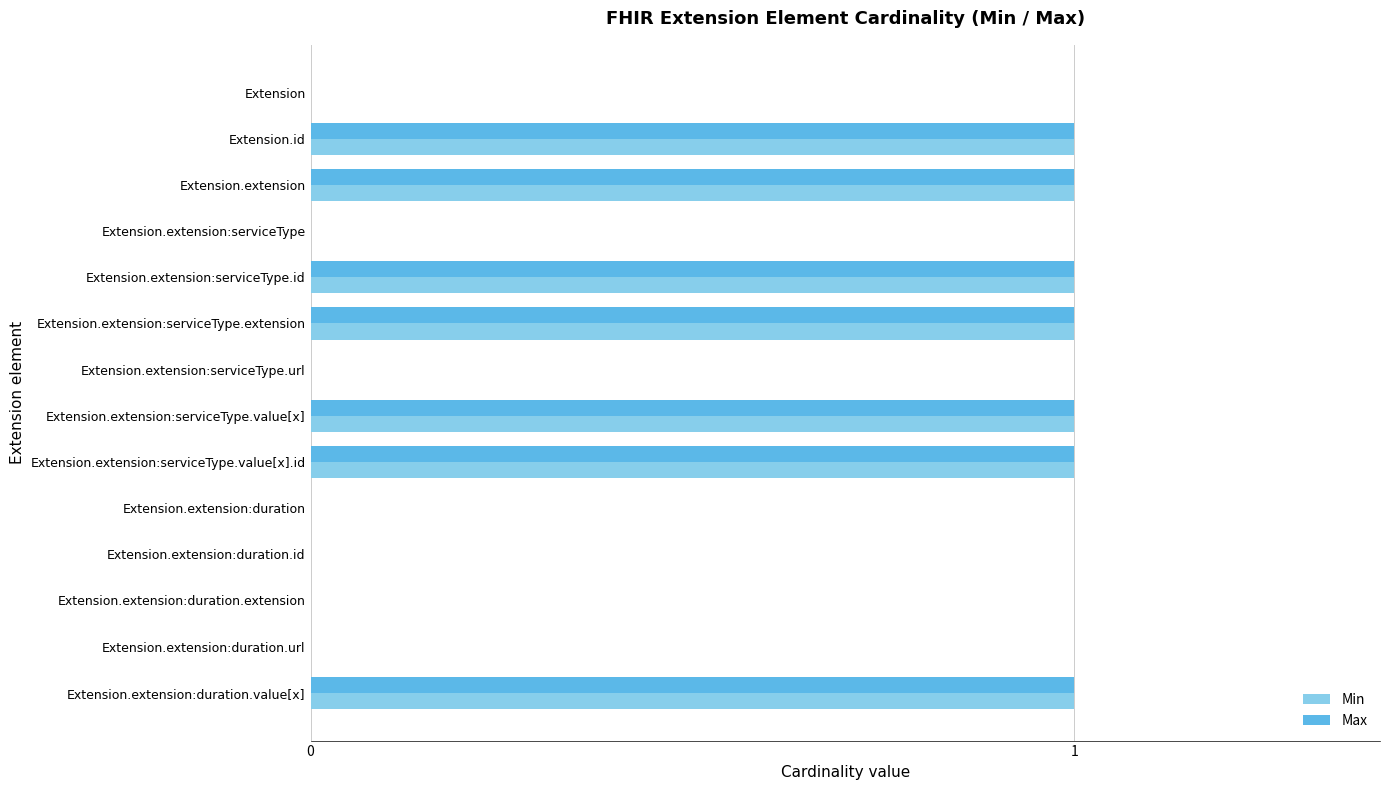

Is the value of Max at Extension.id greater than the value of Min at Extension.extension:duration?

Yes